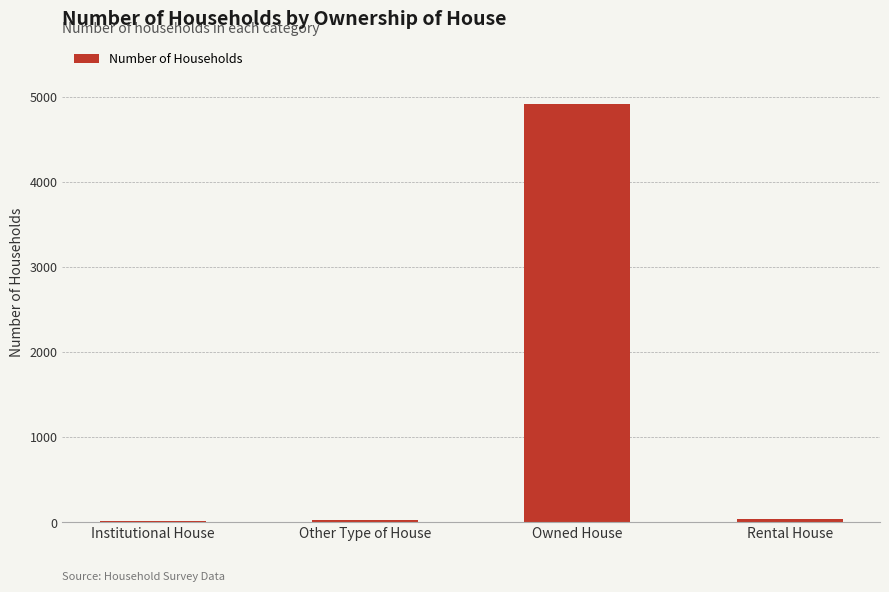

The chart shows a value of 4916 at Owned House. True or false?

True